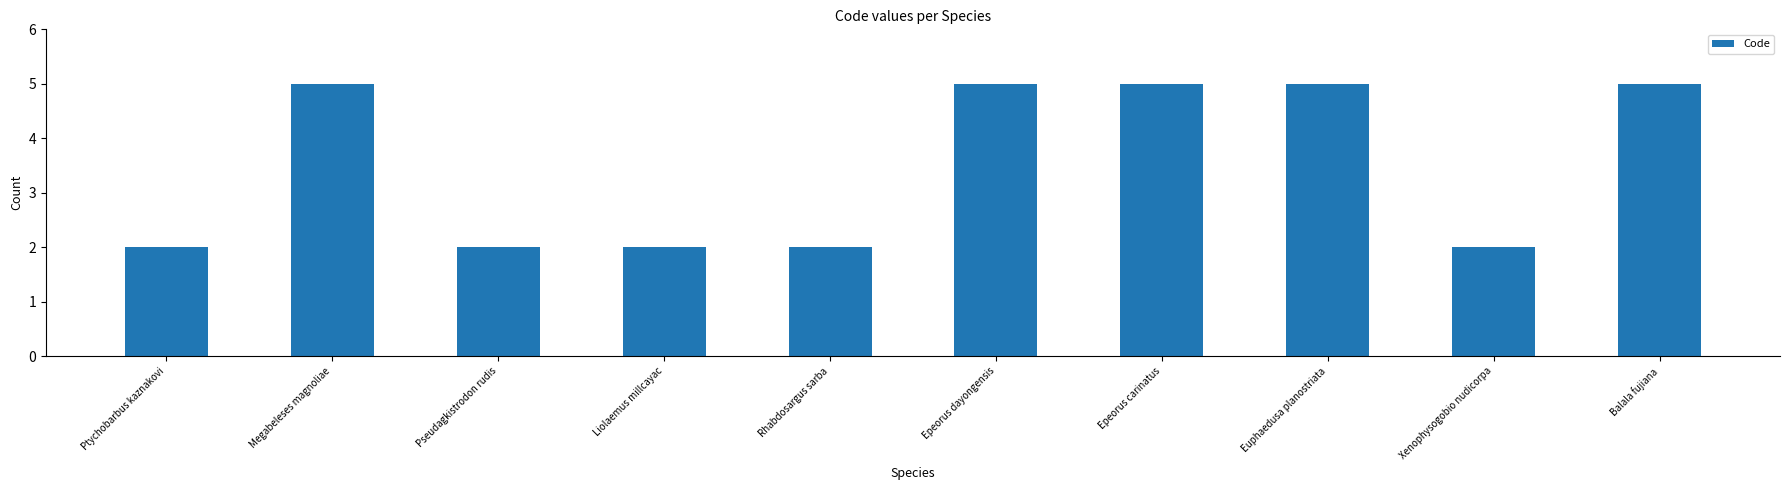

The value at Rhabdosargus sarba is 2. True or false?

True